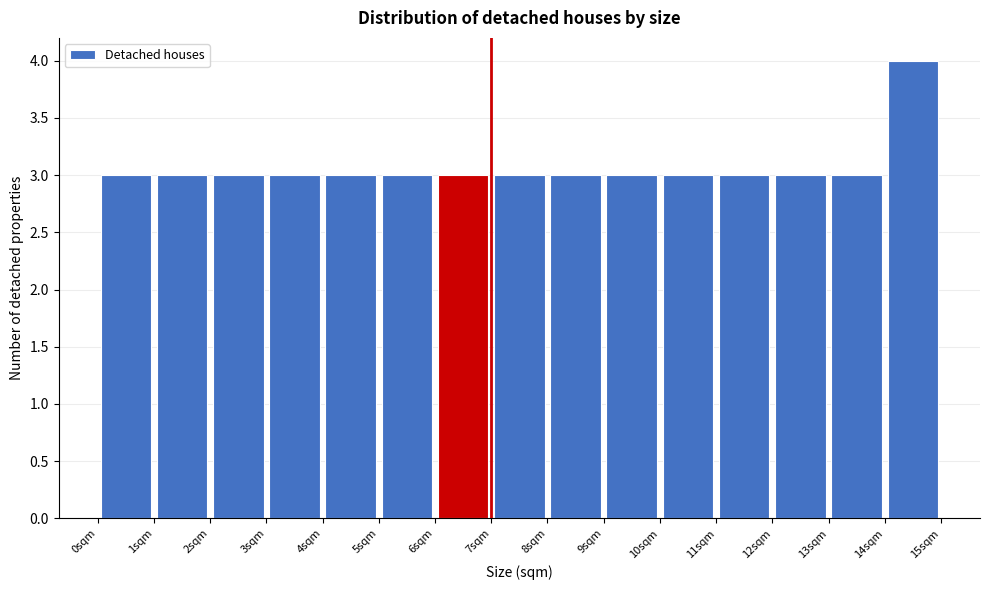

Reading left to right, list every bar in this chart as the range it spans on the x-axis followed by its height. The values are not printed on the chart, so give them approximately, as read against the axis.

0 to 1: 3
1 to 2: 3
2 to 3: 3
3 to 4: 3
4 to 5: 3
5 to 6: 3
6 to 7: 3
7 to 8: 3
8 to 9: 3
9 to 10: 3
10 to 11: 3
11 to 12: 3
12 to 13: 3
13 to 14: 3
14 to 15: 4